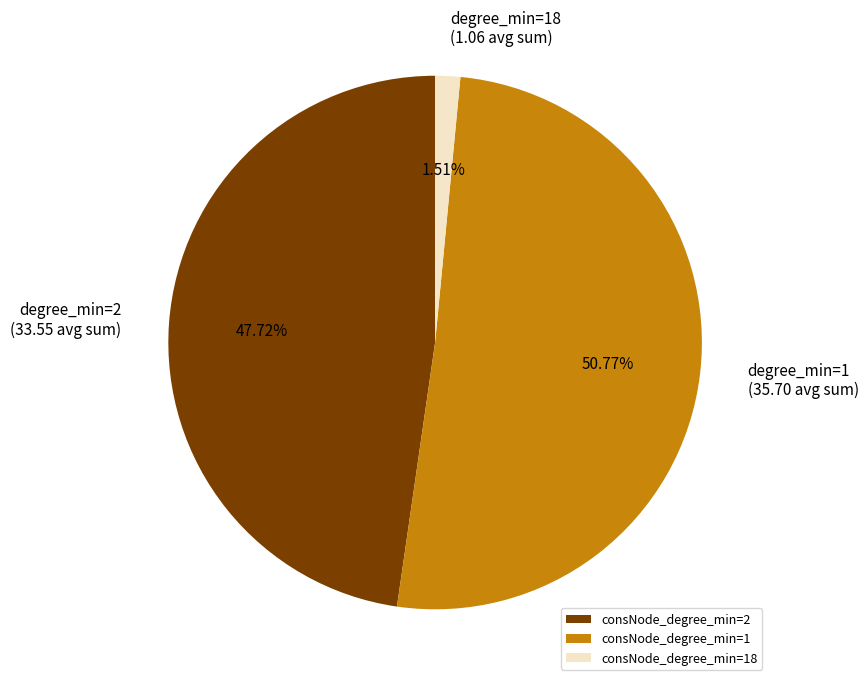

What is the total percentage of consNode_degree_min=18 and consNode_degree_min=1?

52.3%